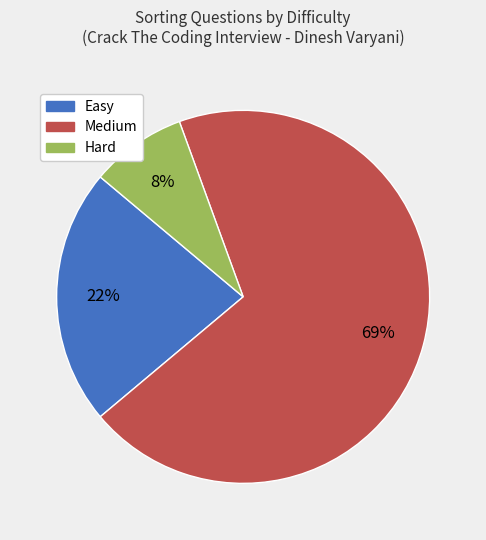

True or false: Easy accounts for 17% of the total.

False